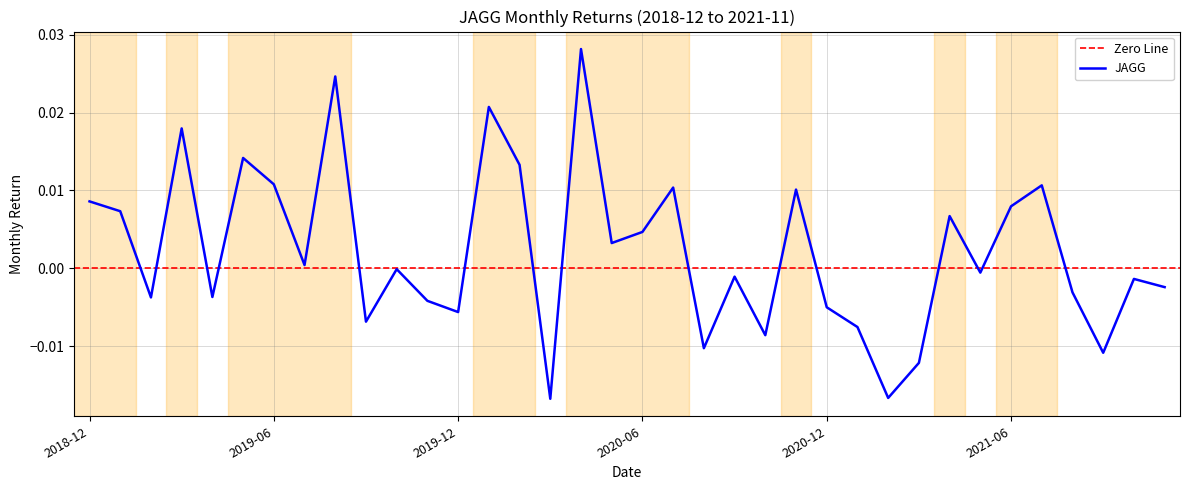

At which label does the data first exceed 0?

2018-12